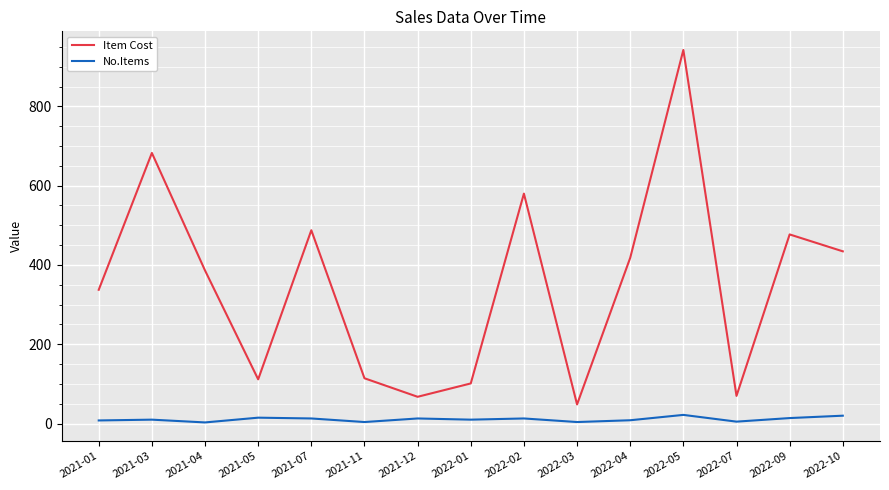

Which category has the highest value across all series?

2022-05